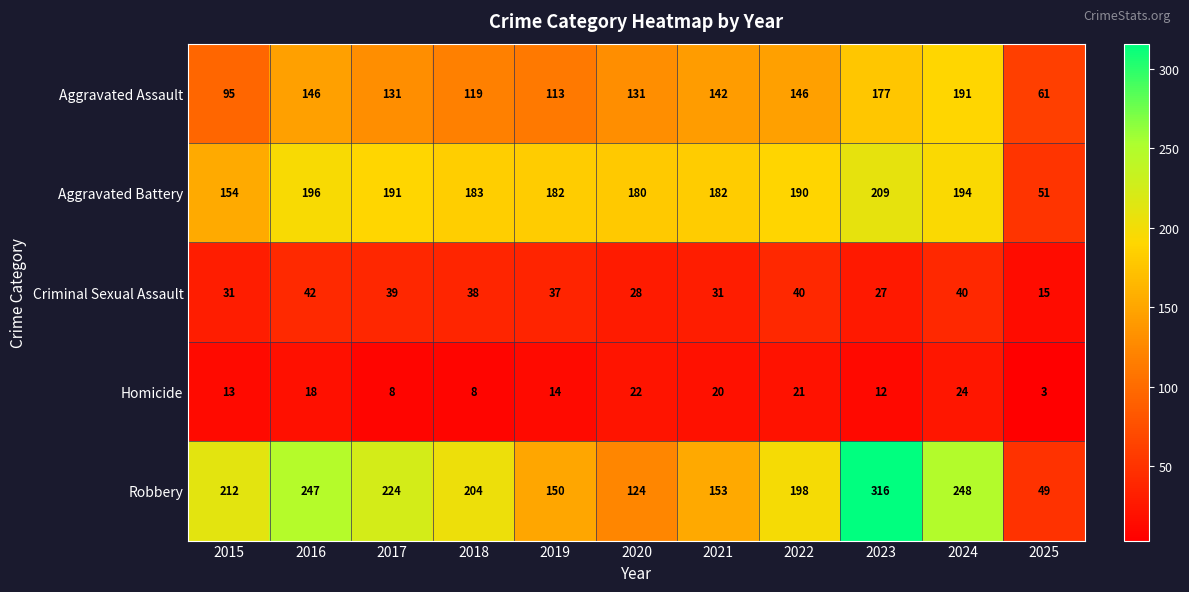

Which label corresponds to the largest value in the chart?

2023